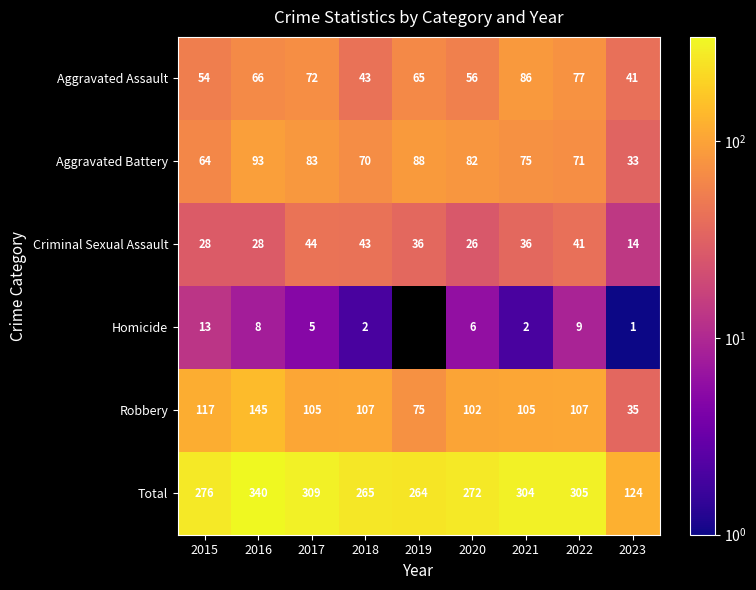

The value of Homicide at 2016 is 8. True or false?

True